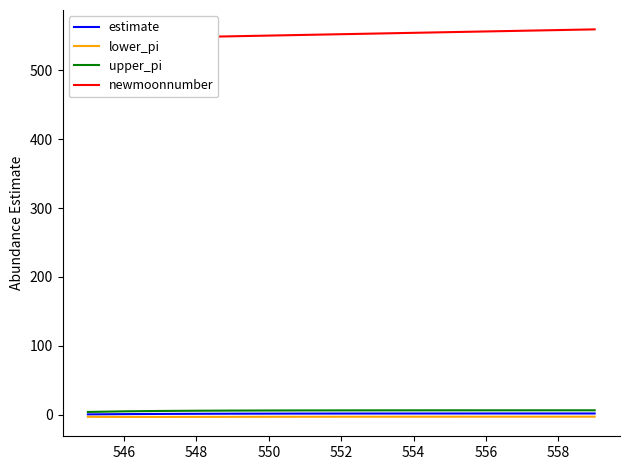

True or false: lower_pi and upper_pi cross at least once.

False